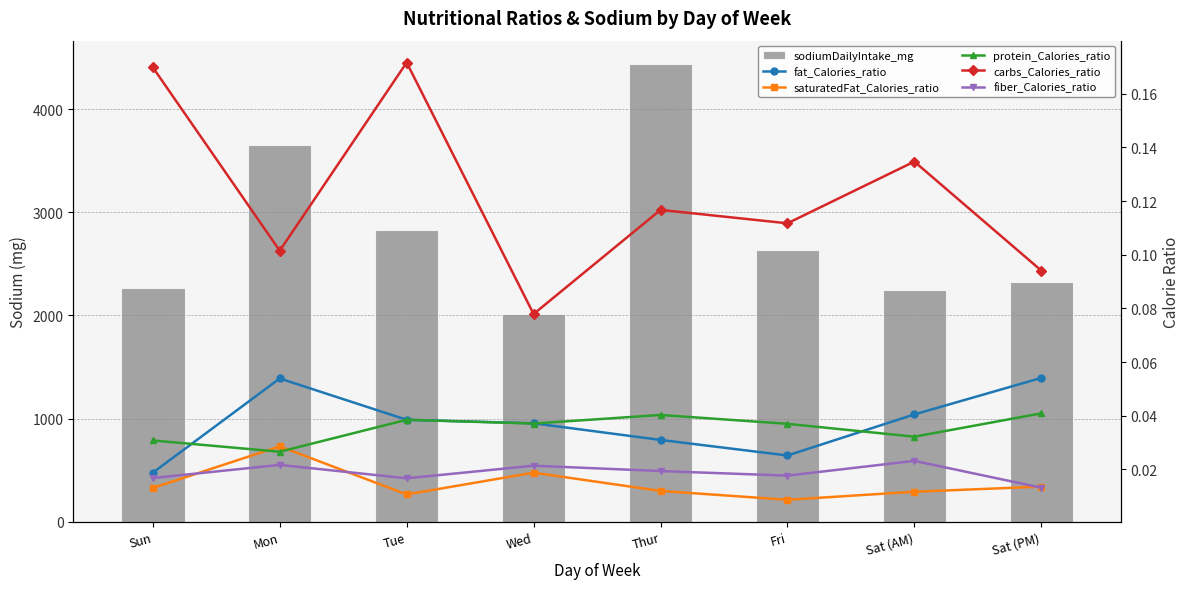

At which label is fat_Calories_ratio closest to 0?

Sun